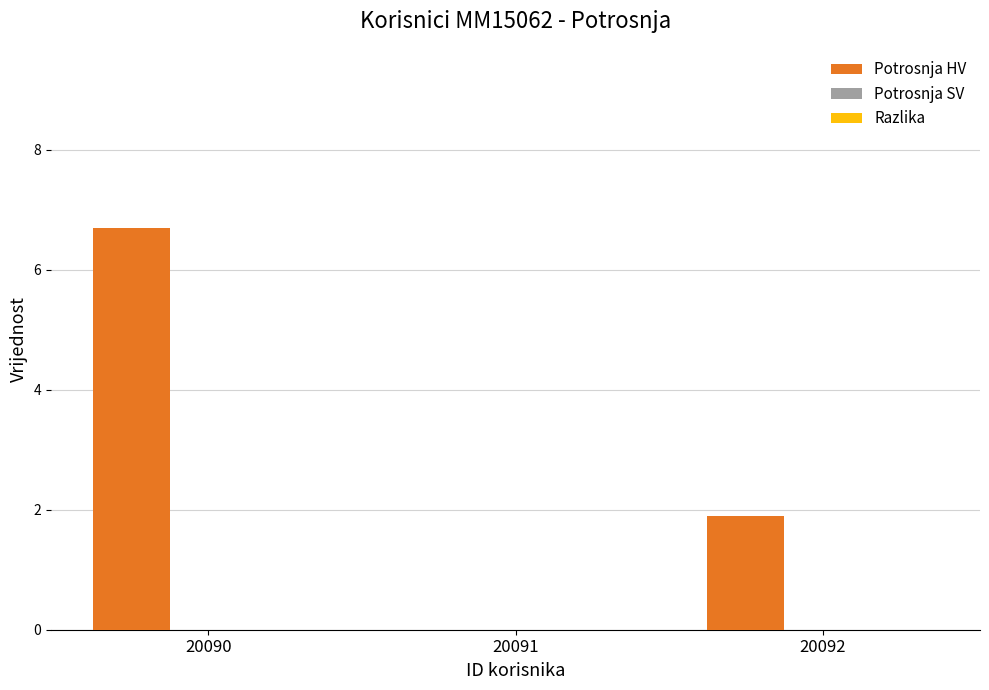

The value at 20092 is 1.9. True or false?

True